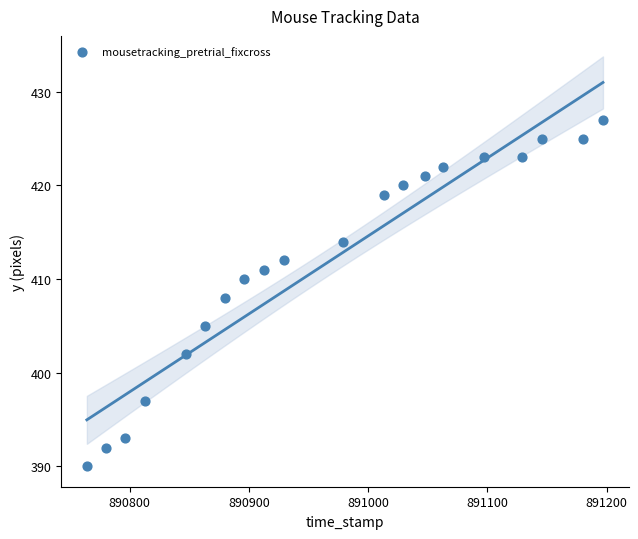

What is the range of Y values (max minus min)?

37